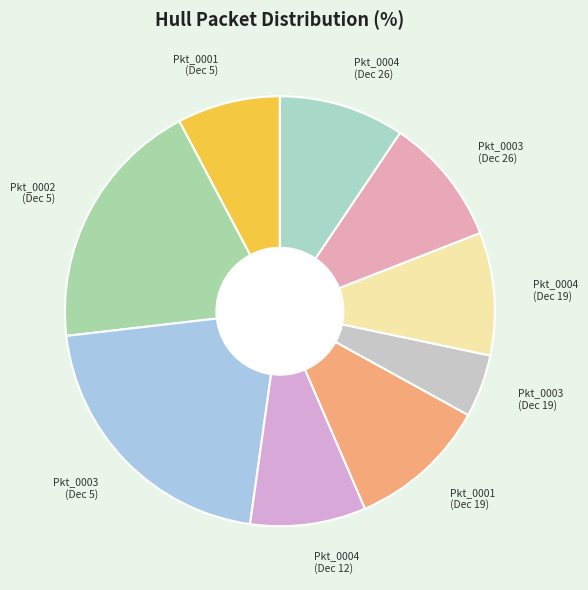

Count the number of slices in the pie.

9